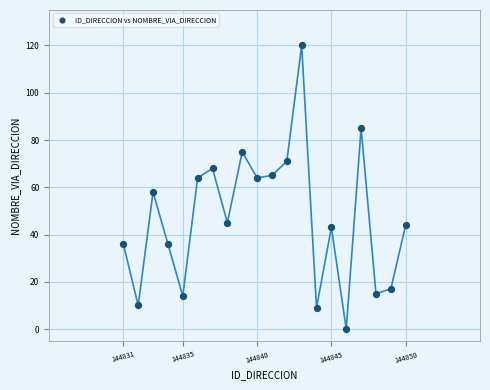

What Y value in the scatter plot is closest to 60?

58